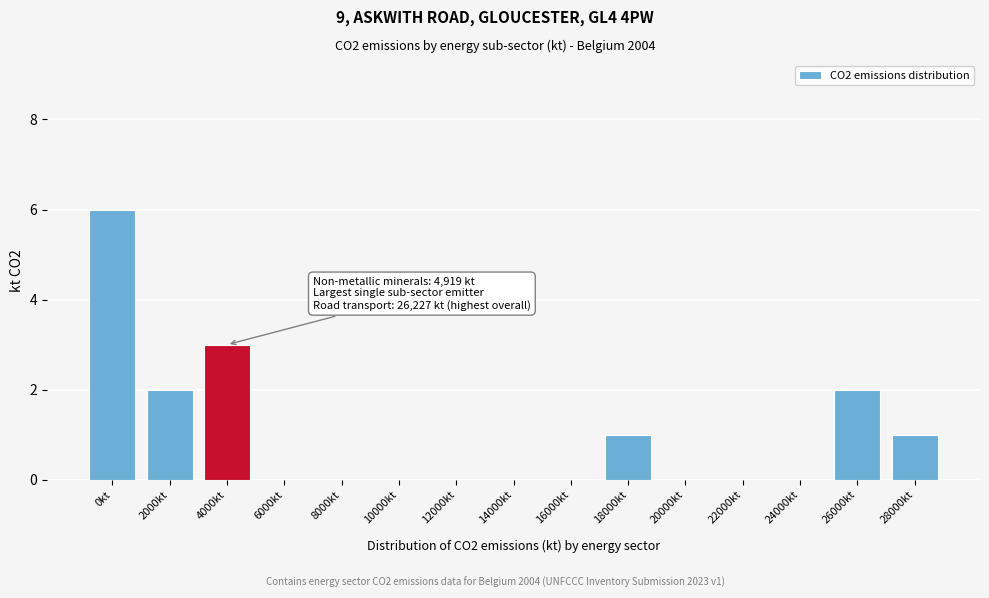

Reading right to left, what are all the values shown in this chart?

28000kt=1	26000kt=2	24000kt=0	22000kt=0	20000kt=0	18000kt=1	16000kt=0	14000kt=0	12000kt=0	10000kt=0	8000kt=0	6000kt=0	4000kt=3	2000kt=2	0kt=6